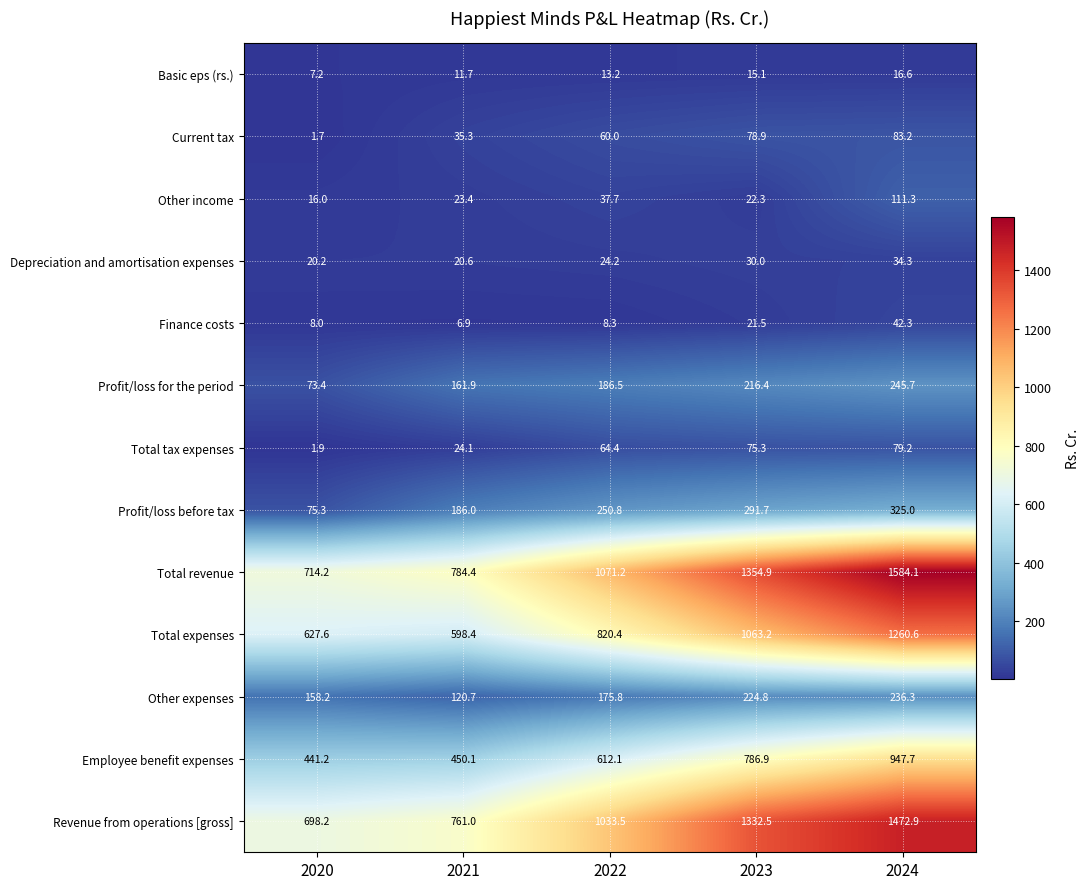

Rank the categories by Revenue from operations [gross] value from highest to lowest.

2024, 2023, 2022, 2021, 2020